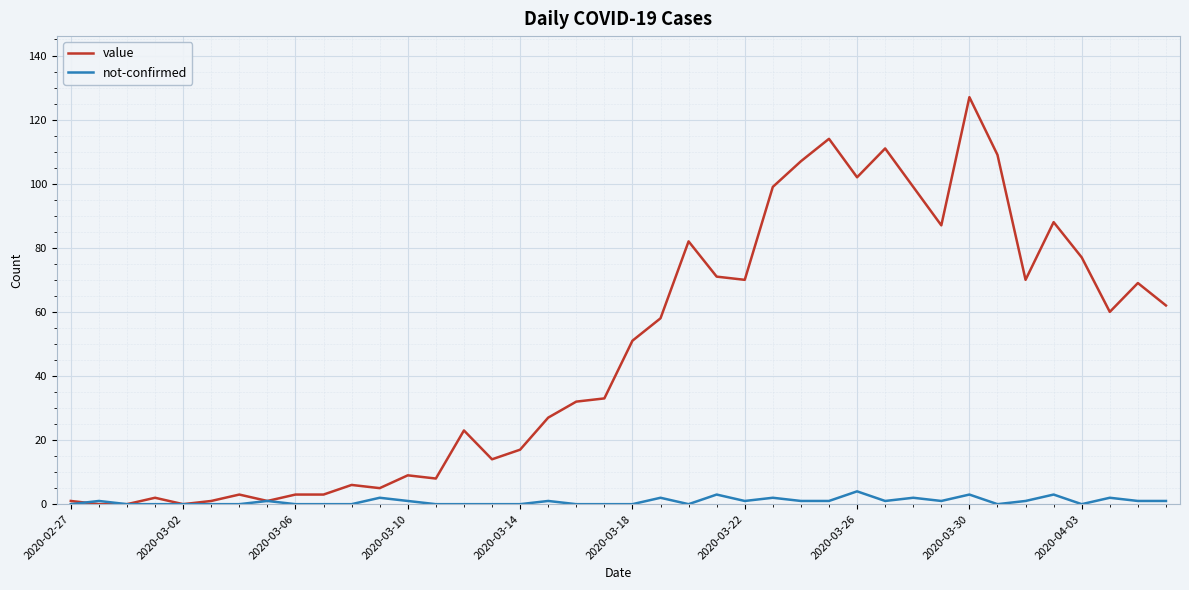

List the series in order of their overall mean, highest first.

value, not-confirmed